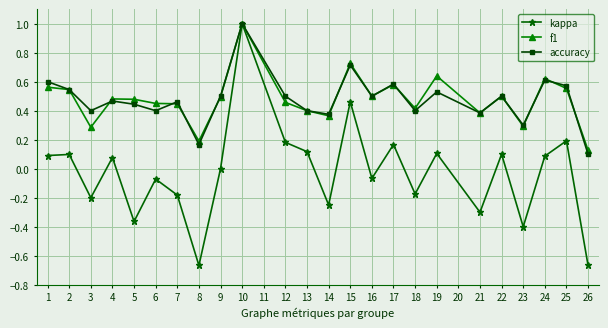

How many interior local peaks does the accuracy series have?

8